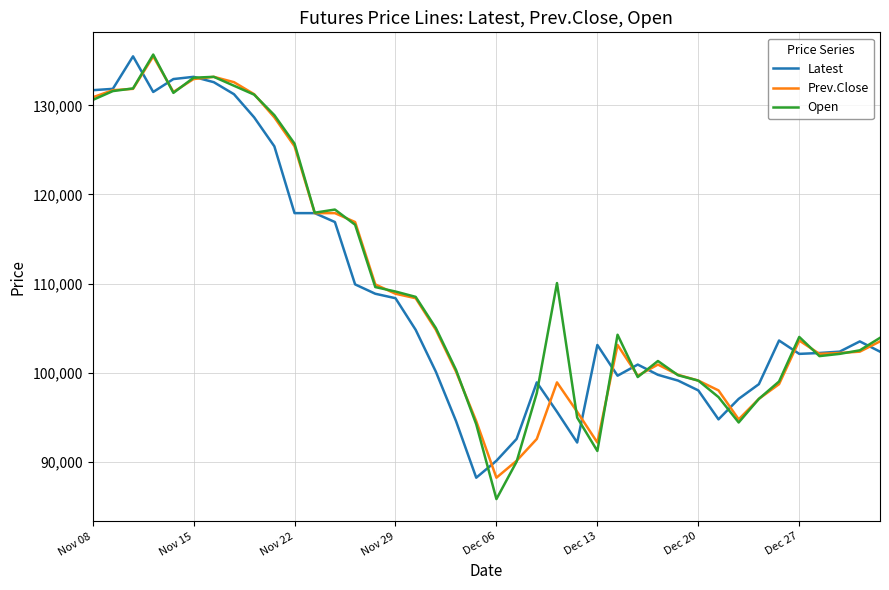

What is the smallest value displayed?

85800